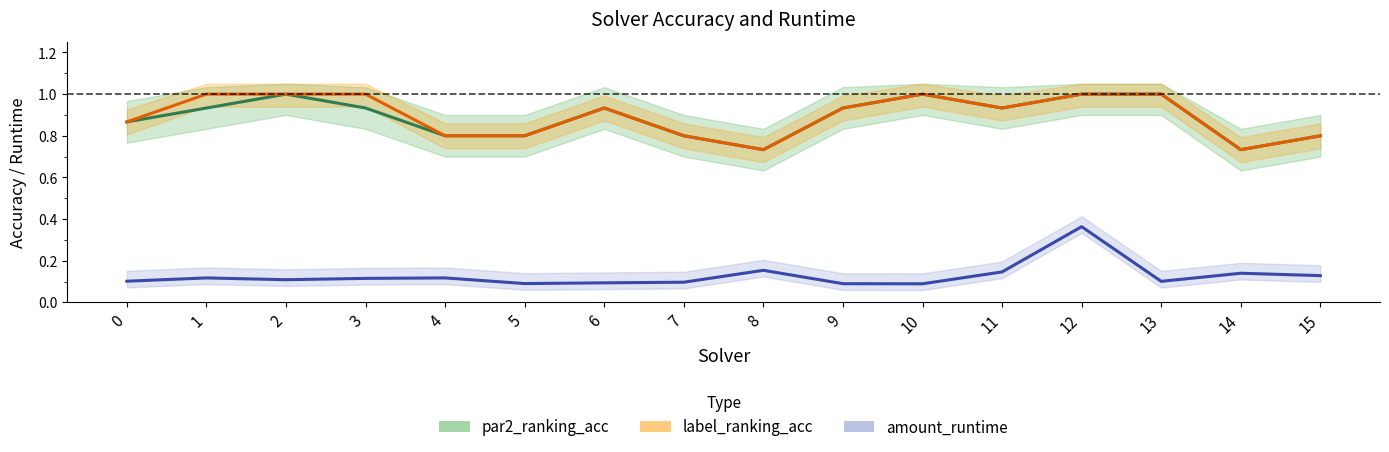

What are all the series names shown in the legend?

par2_ranking_acc, label_ranking_acc, amount_runtime